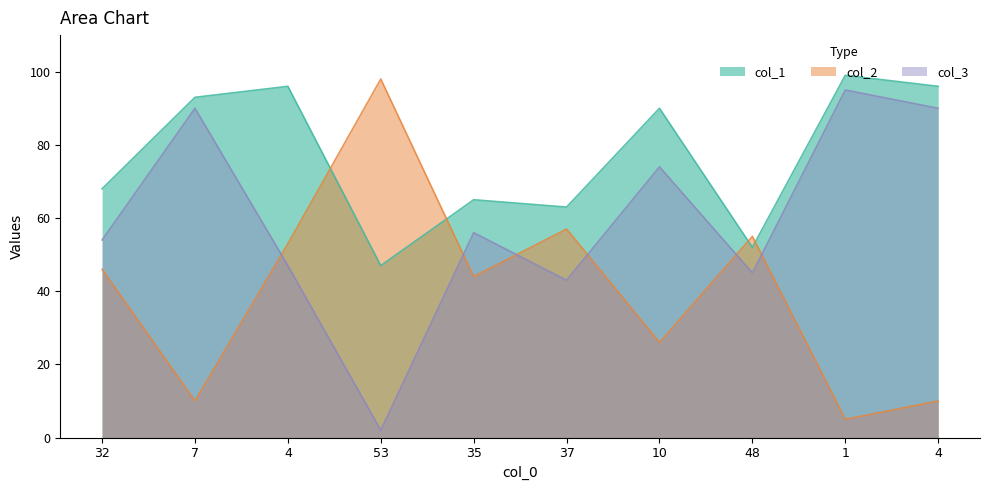

How many categories are shown in the chart?

10